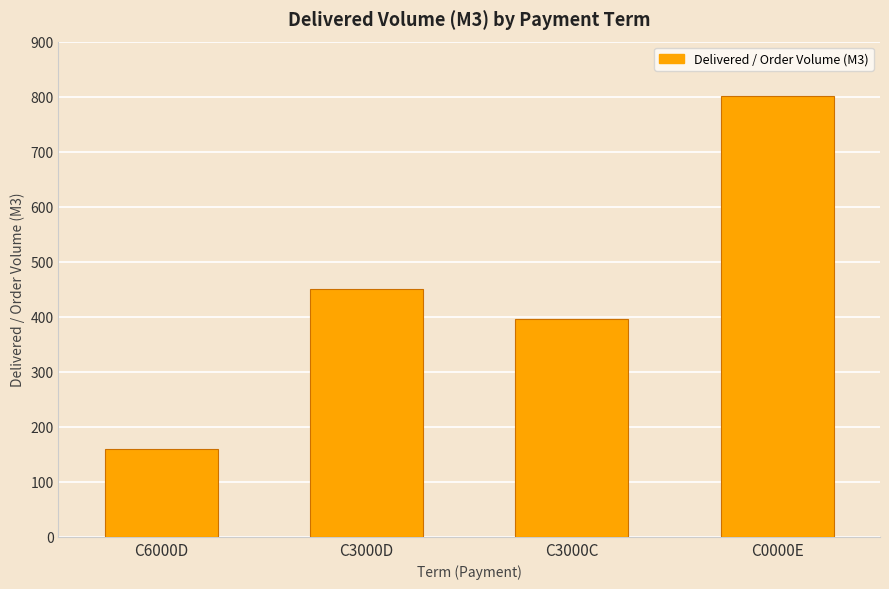

True or false: the data shows 802.0 at C0000E.

True